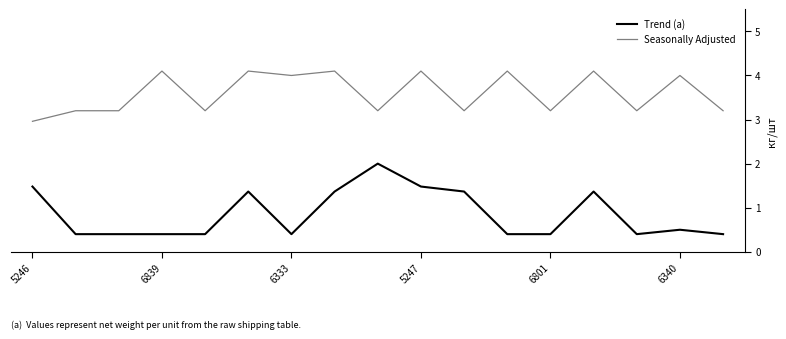

True or false: Trend (a) and Seasonally Adjusted cross at least once.

False